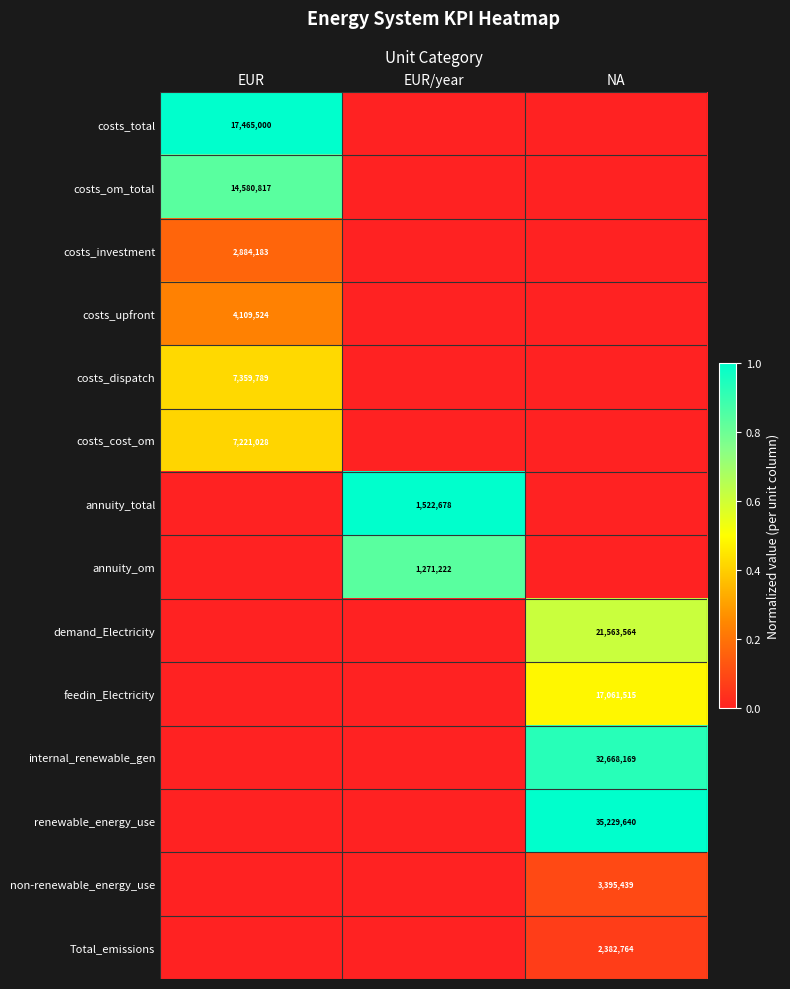

Is the value of feedin_Electricity at NA greater than the value of annuity_total at EUR/year?

Yes